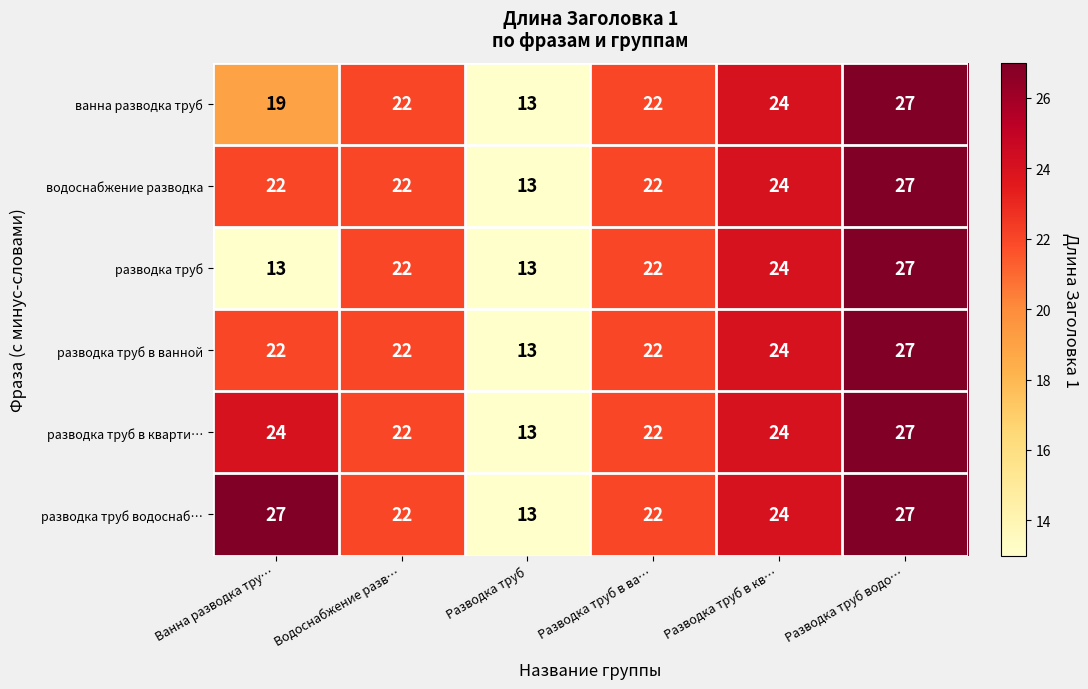

At which category is the sum across all series the highest?

Разводка труб водо…